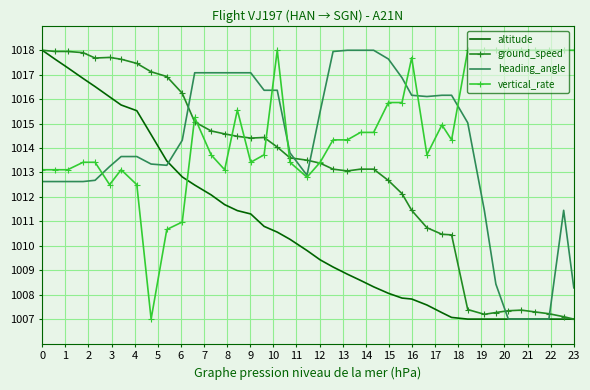

How many times do ground_speed and heading_angle cross each other?

5